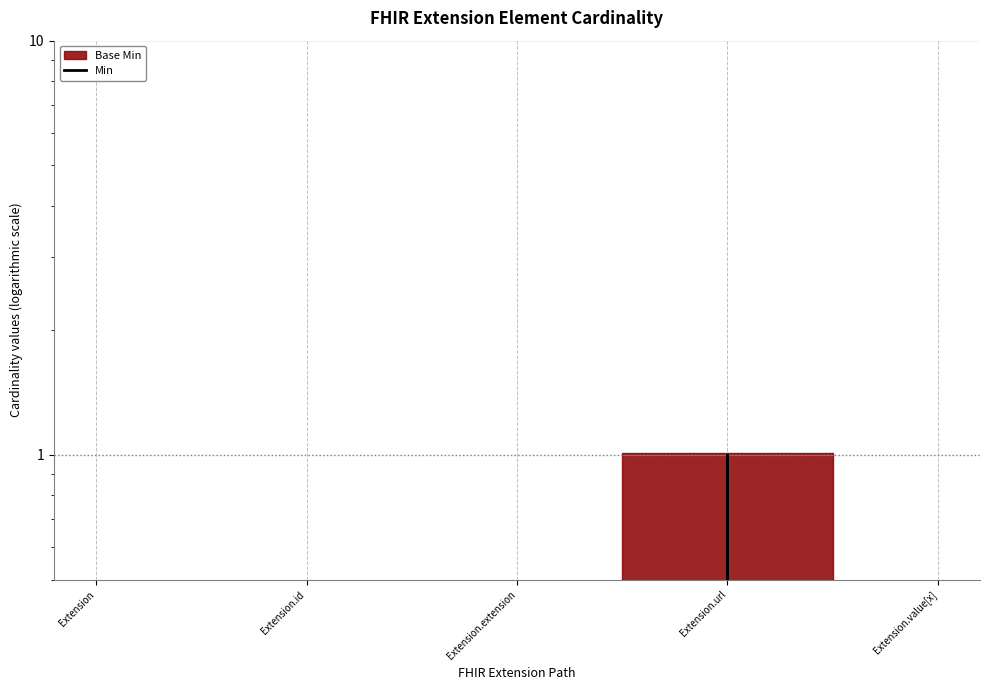

How many data points are above 0?

1